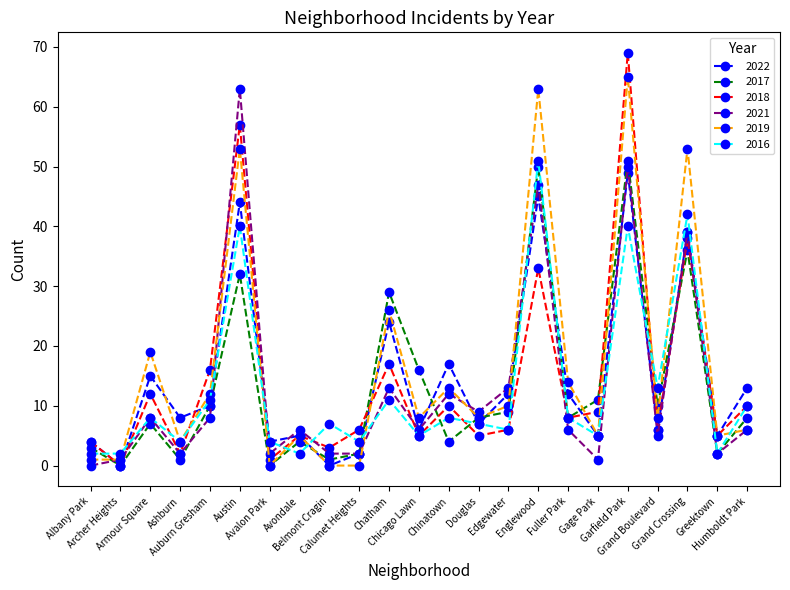

What is the total value across all series at Albany Park?

14